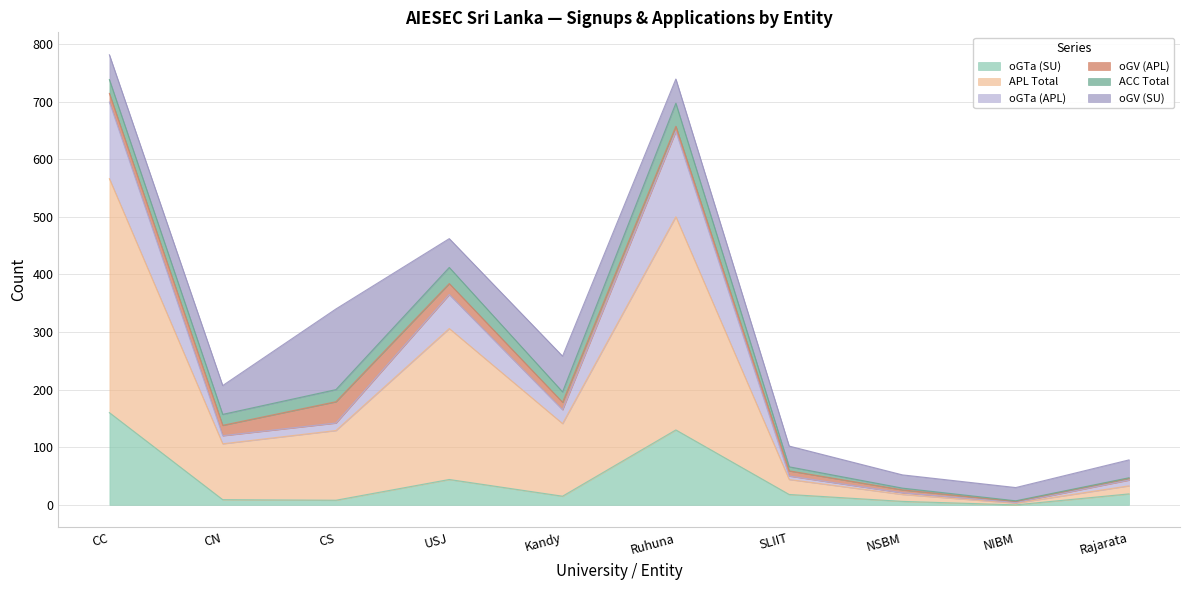

At which category is the sum across all series the highest?

CC